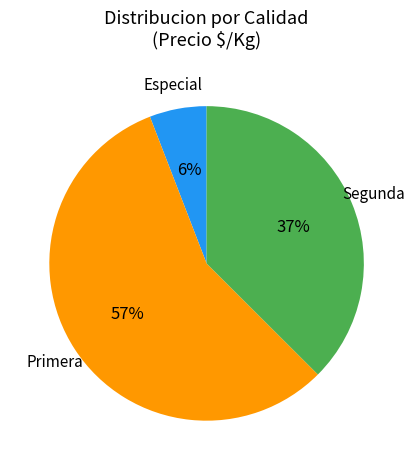

To the nearest percent, what is the difference between the largest and smallest slice percentages?

51%